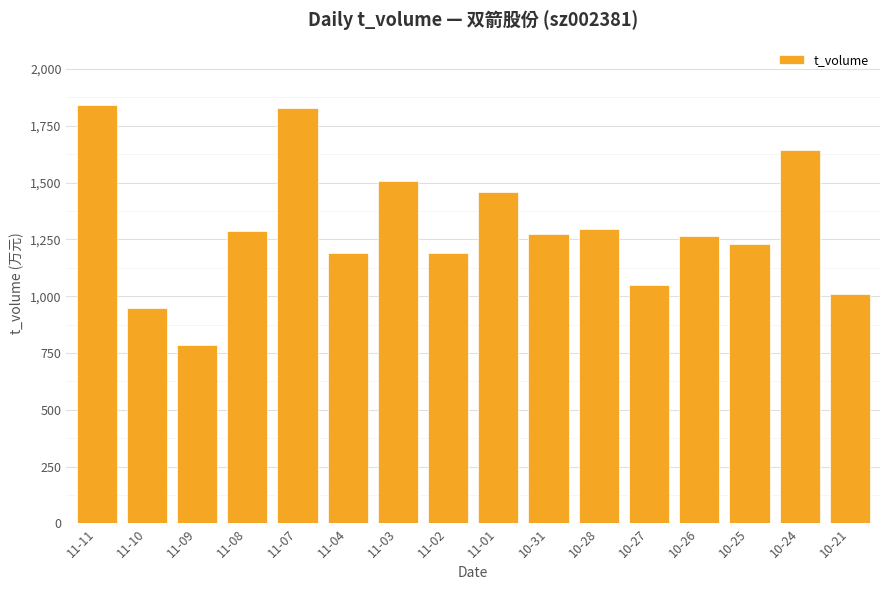

How many categories are shown in the chart?

16